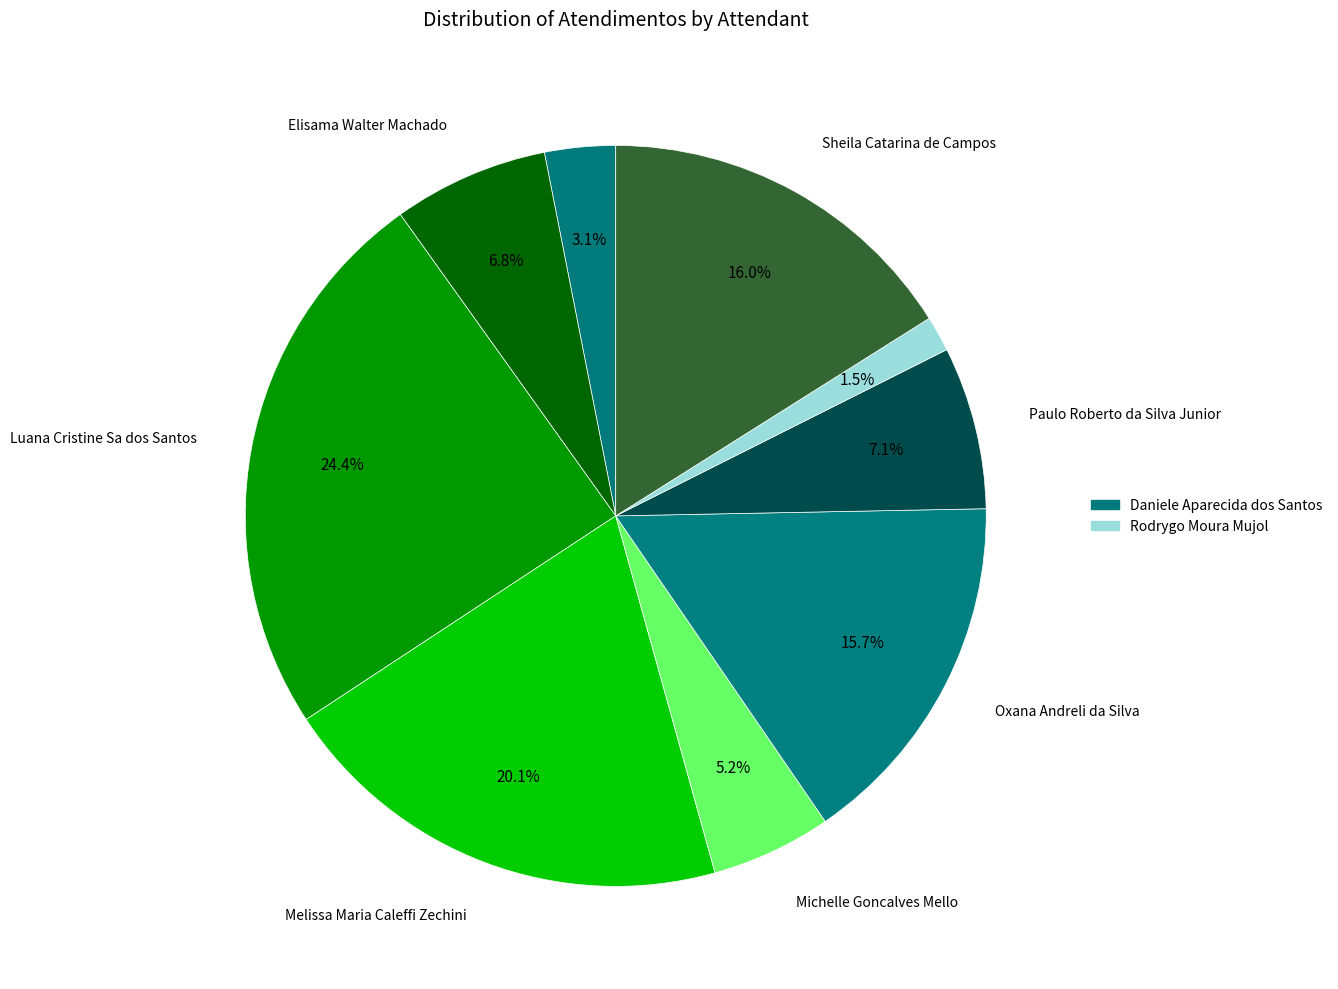

How many segments does this pie chart have?

9